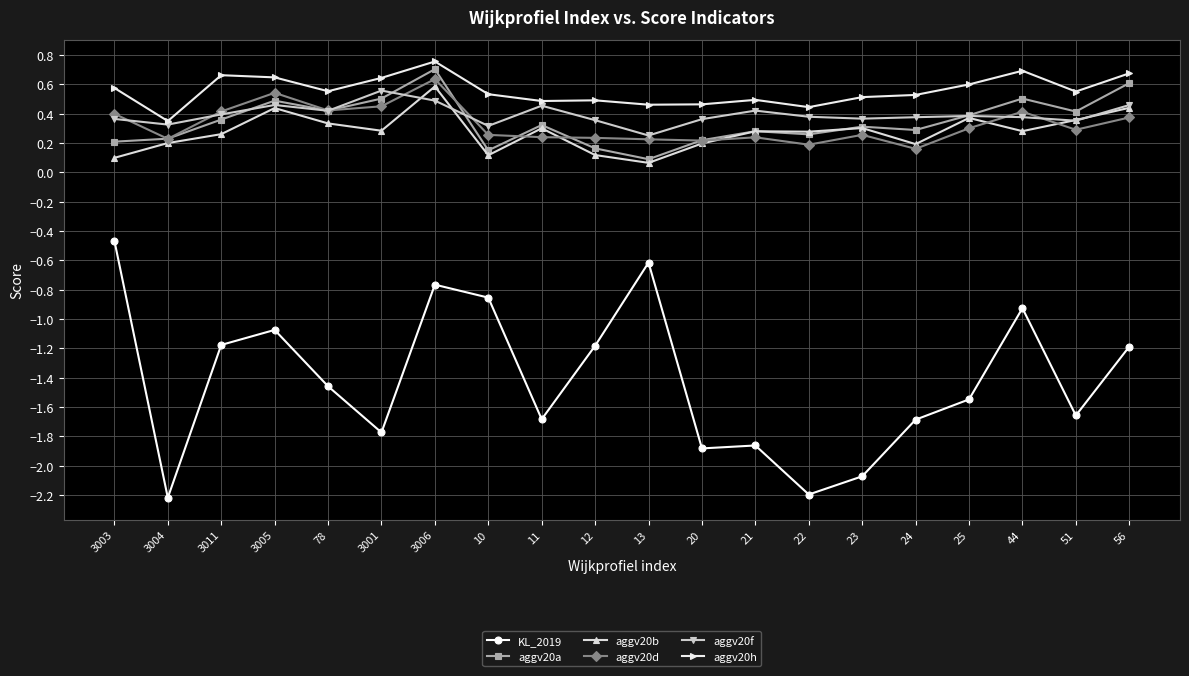

What is the sum of all aggv20b values?

5.5